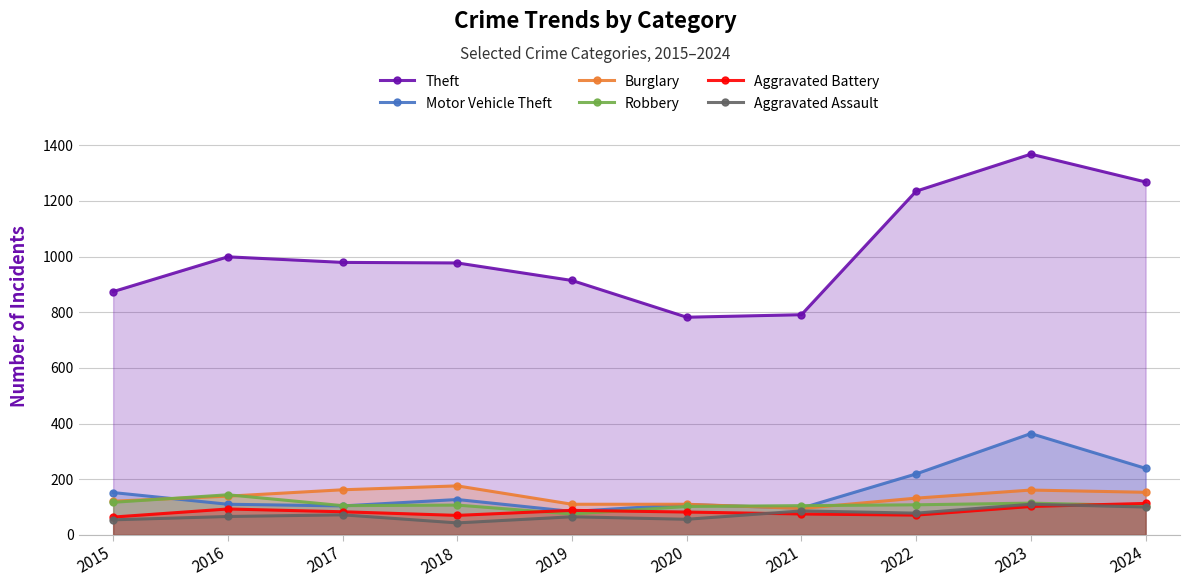

What is the value of the Burglary point at the 2nd from the left?

139